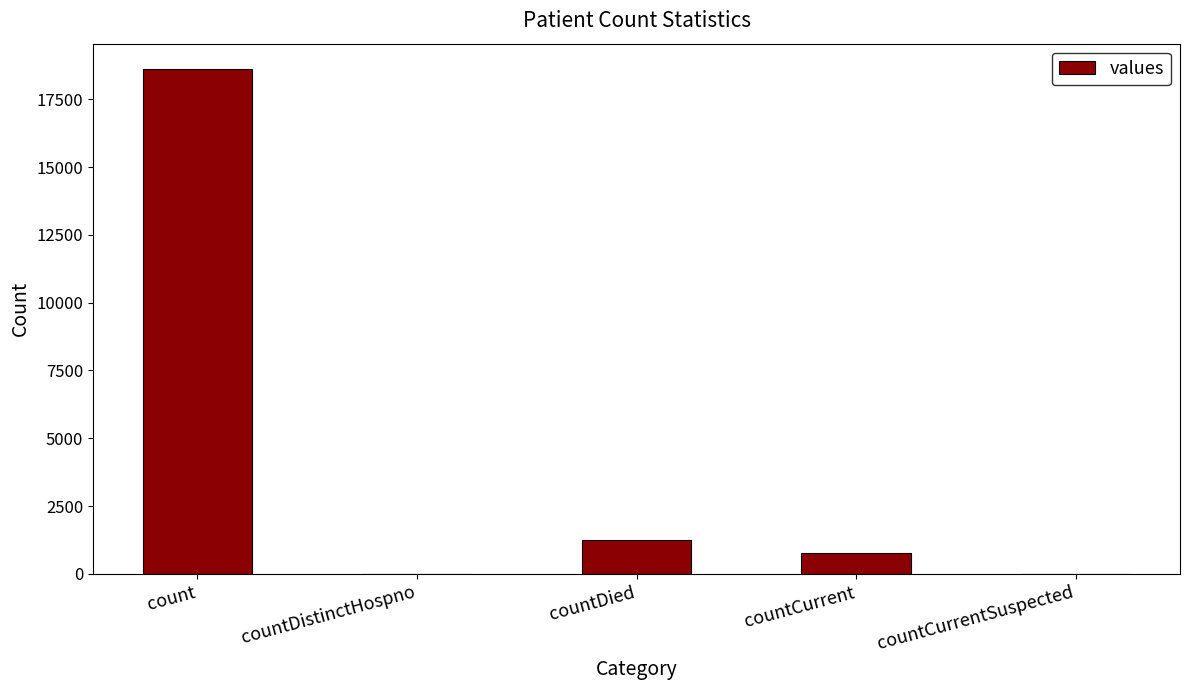

The value at count is 12047. True or false?

False